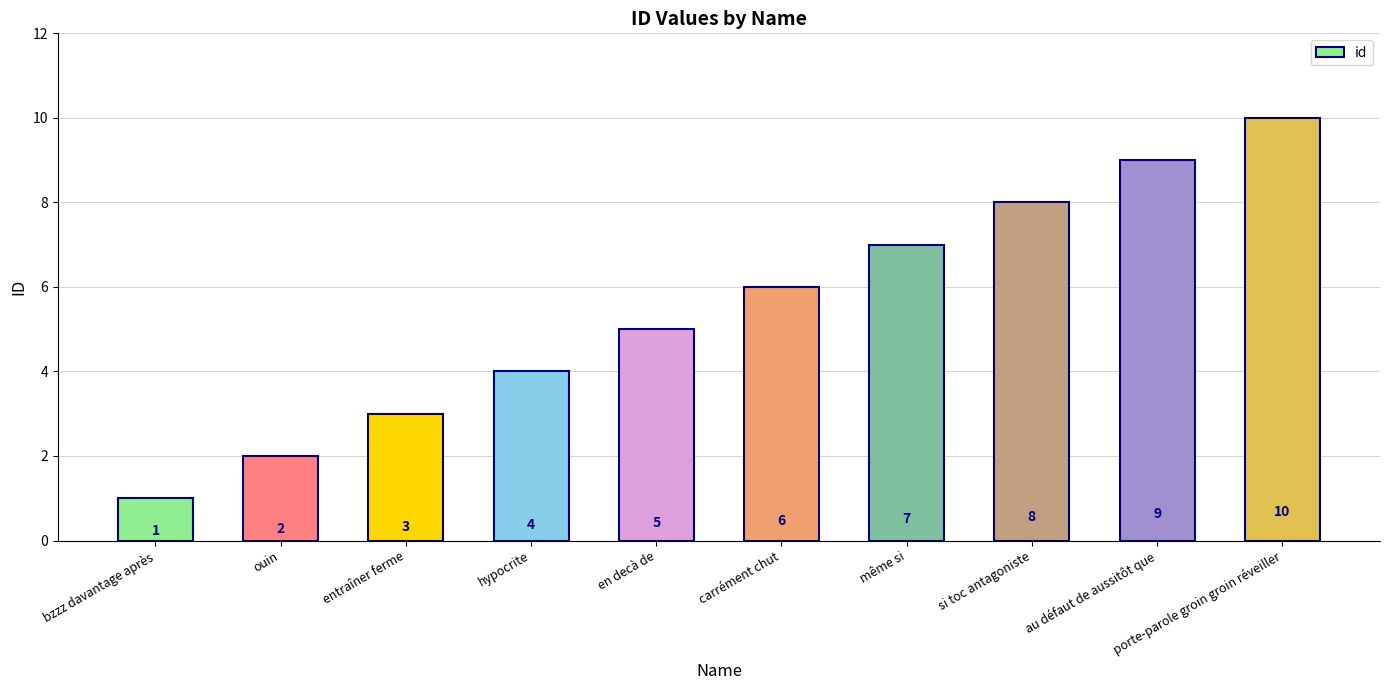

Which has a higher value, carrément chut or bzzz davantage après?

carrément chut